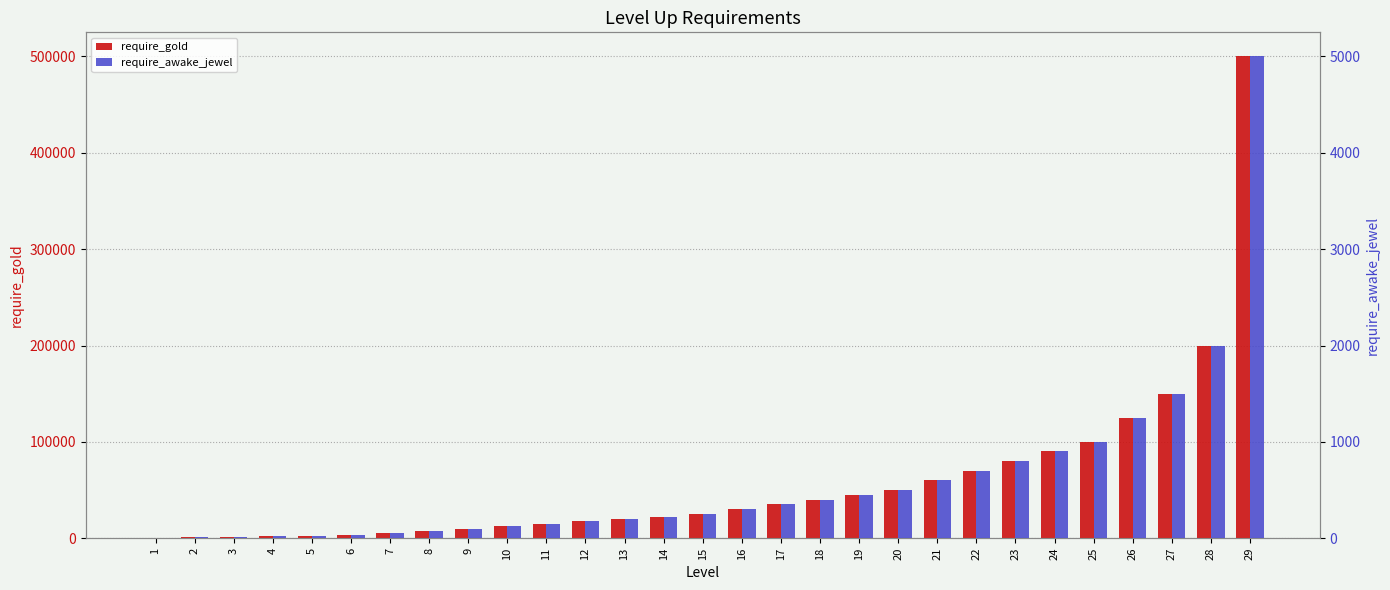

At which category is the sum across all series the highest?

29